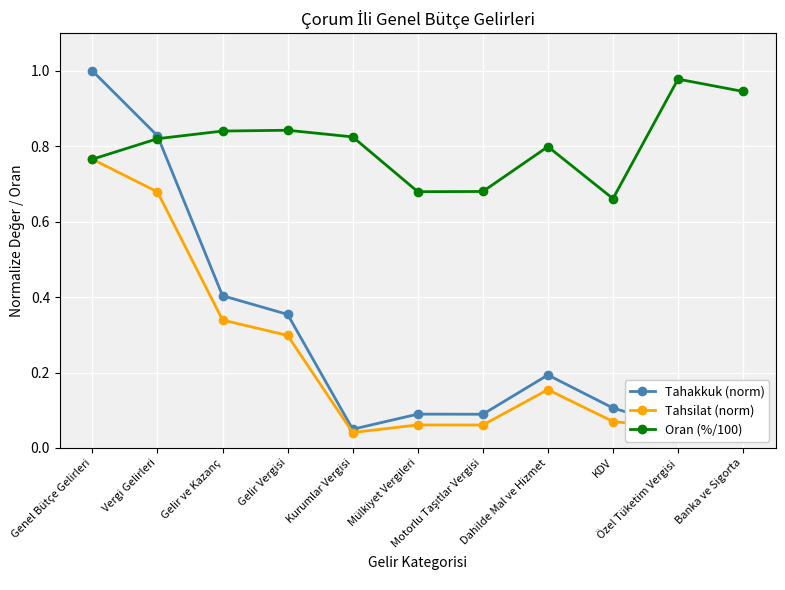

What is the value of the Tahsilat (norm) point at the 3rd from the left?

0.3